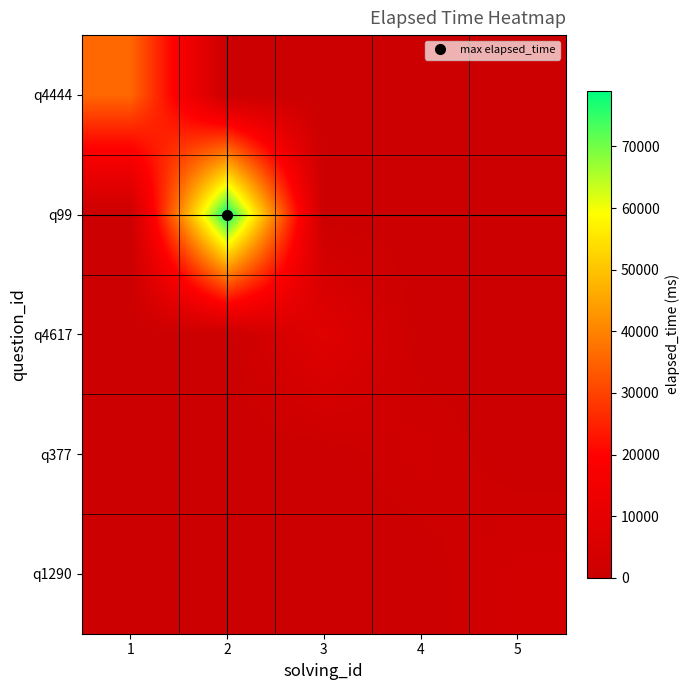

Reading left to right, extract all data points from this chart.

q4444: 1=36000	2=0	3=0	4=0	5=0
q99: 1=0	2=79000	3=0	4=0	5=0
q4617: 1=0	2=0	3=8000	4=0	5=0
q377: 1=0	2=0	3=0	4=2000	5=0
q1290: 1=0	2=0	3=0	4=0	5=3000